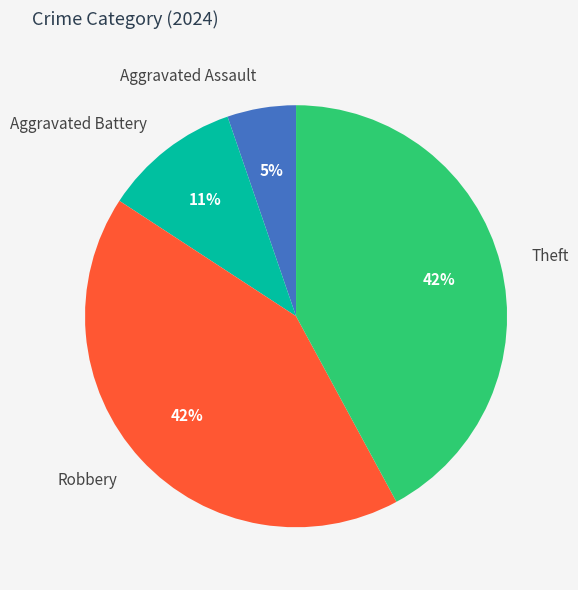

Does Theft represent more than half of the total?

No